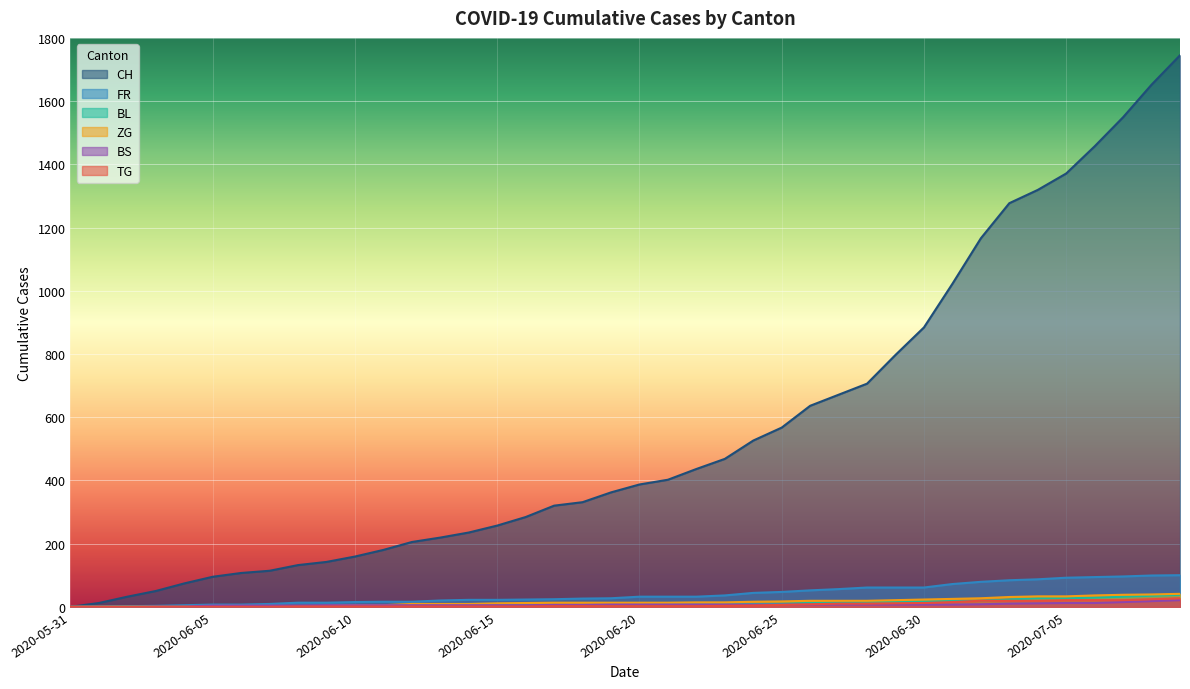

True or false: FR has a value of 72 at 2020-07-01.

True